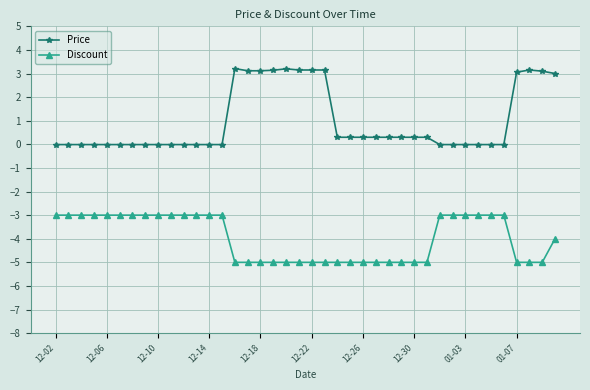

Which series has the widest spread of values?

Price